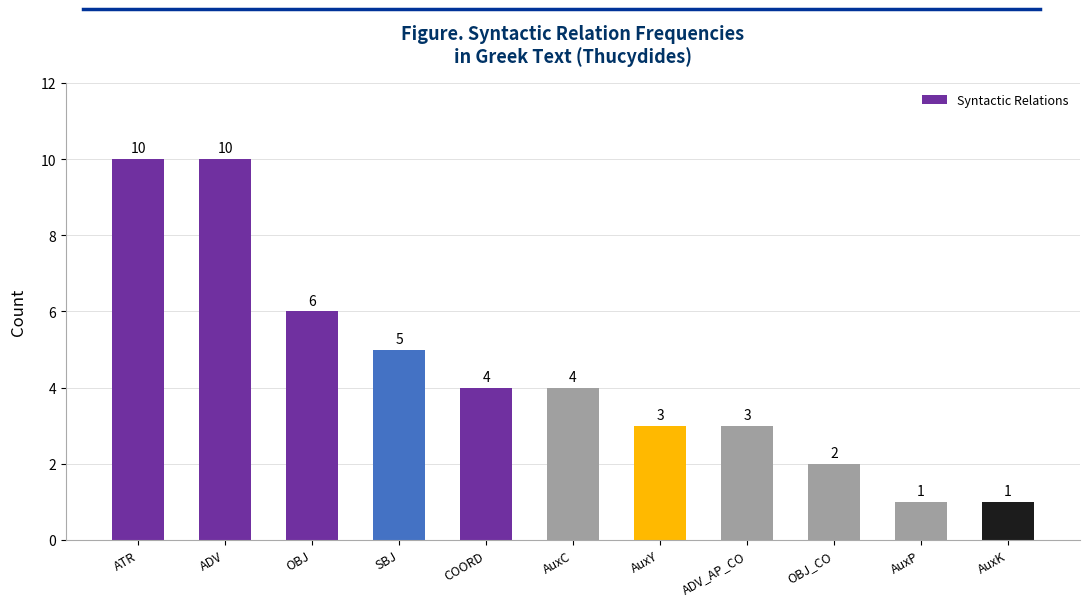

Does the chart contain stacked bars?

No